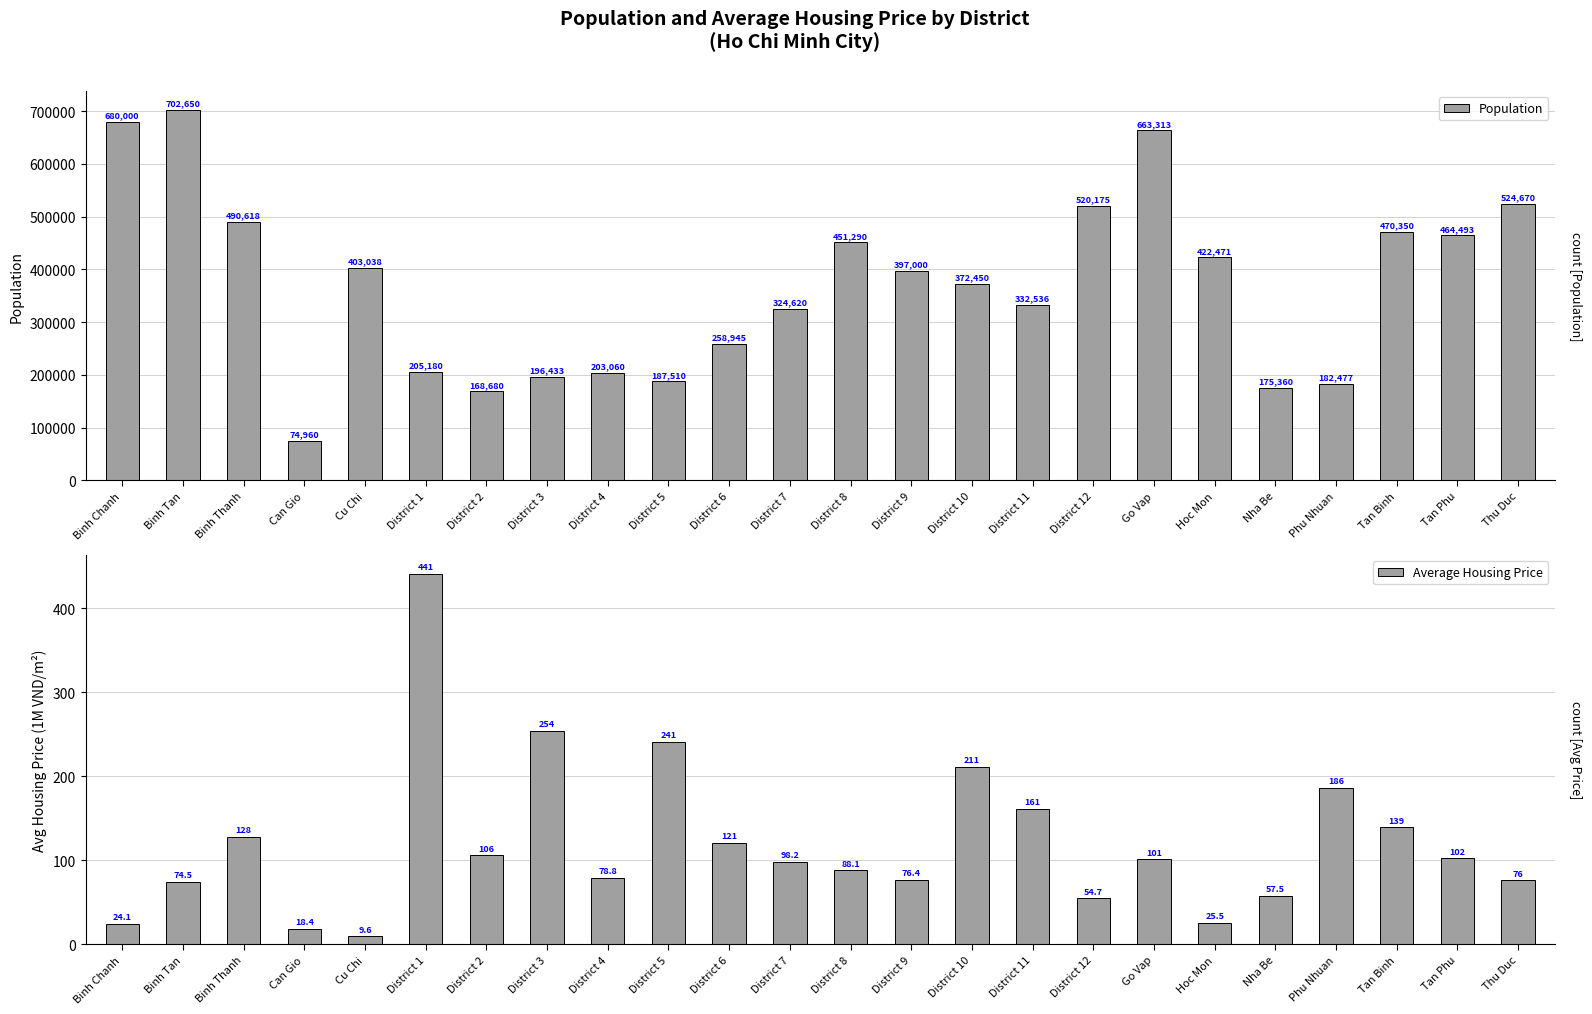

What are all the series names shown in the legend?

Population, Average Housing Price